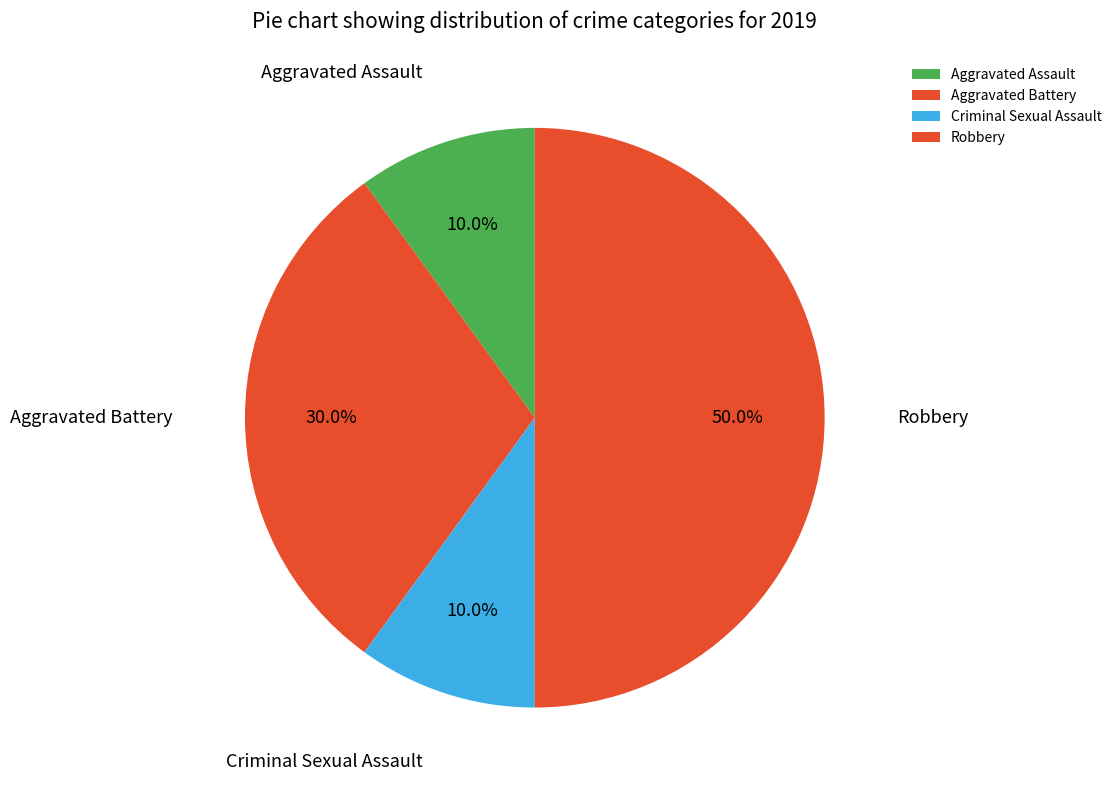

Between Robbery and Criminal Sexual Assault, which is larger?

Robbery